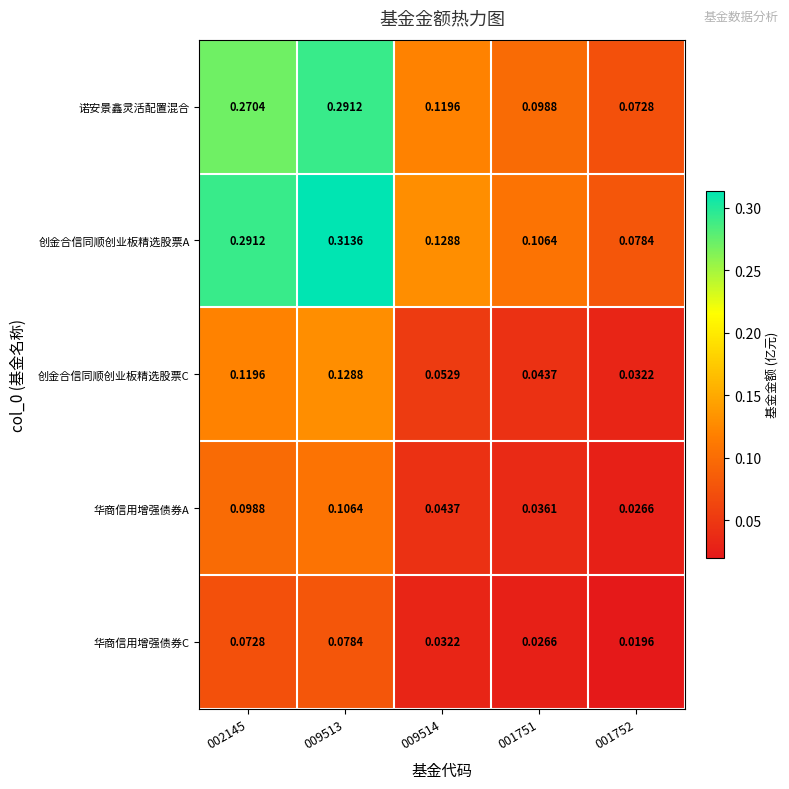

Rank the series by their maximum value, from highest to lowest.

创金合信同顺创业板精选股票A, 诺安景鑫灵活配置混合, 创金合信同顺创业板精选股票C, 华商信用增强债券A, 华商信用增强债券C